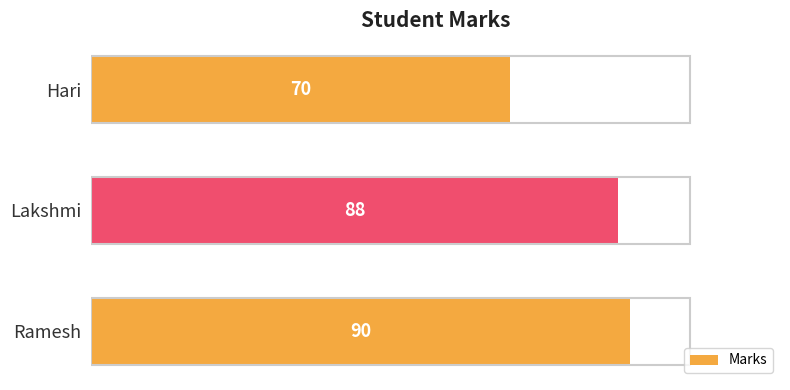

Which category has the highest value across all series?

Ramesh